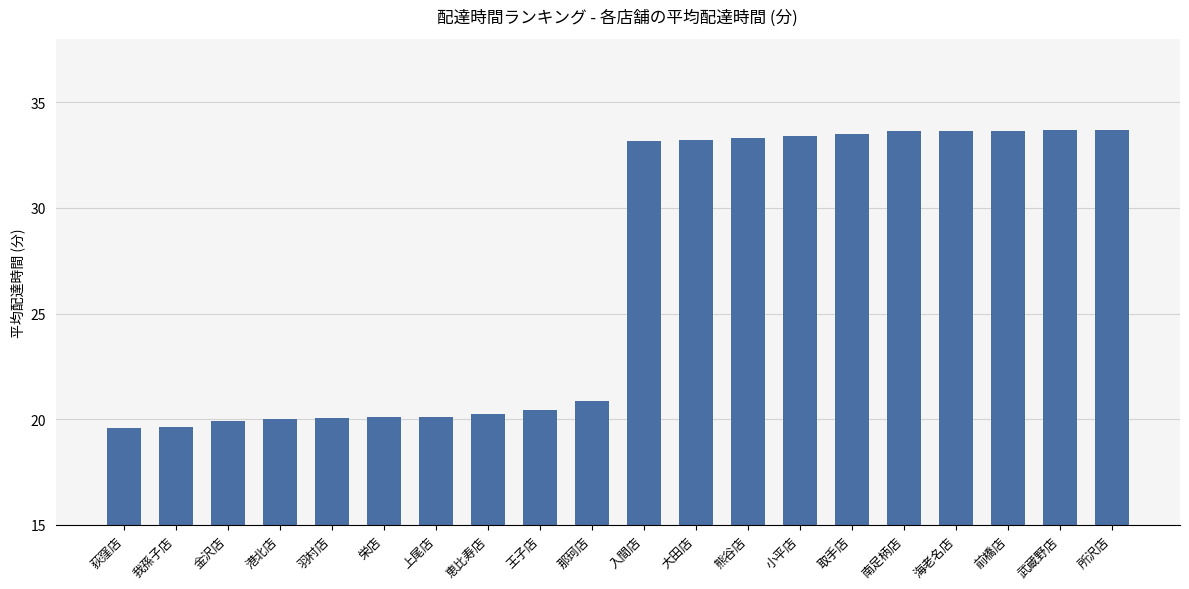

What is the ratio of the value at 南足柄店 to the value at 港北店?

1.7